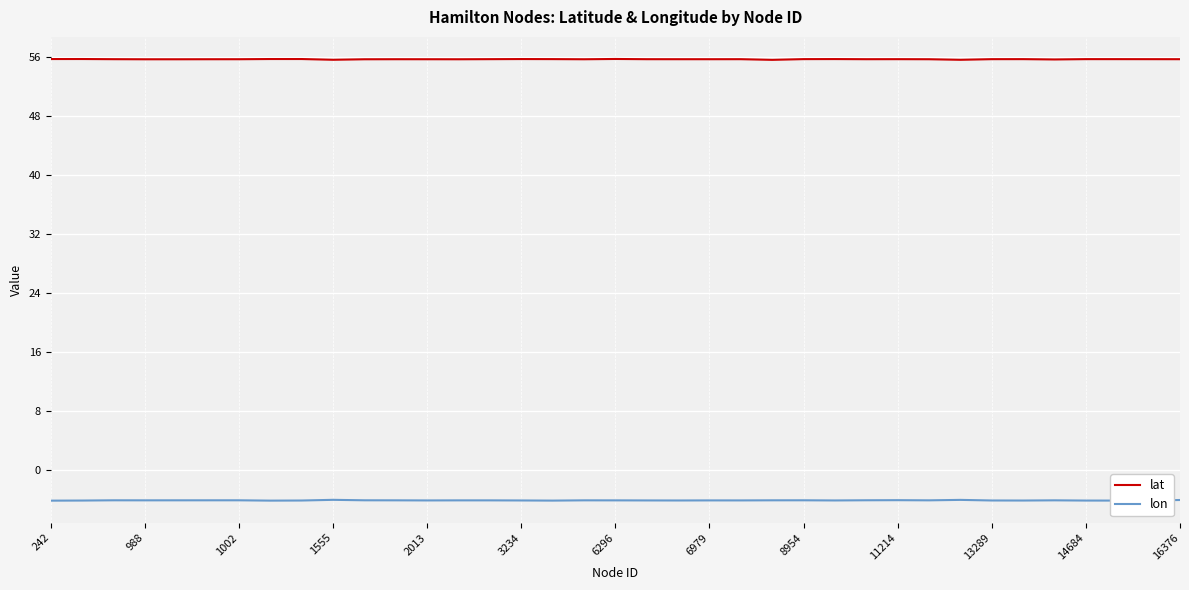

What is the difference between the maximum and minimum values in the lat series?

0.1